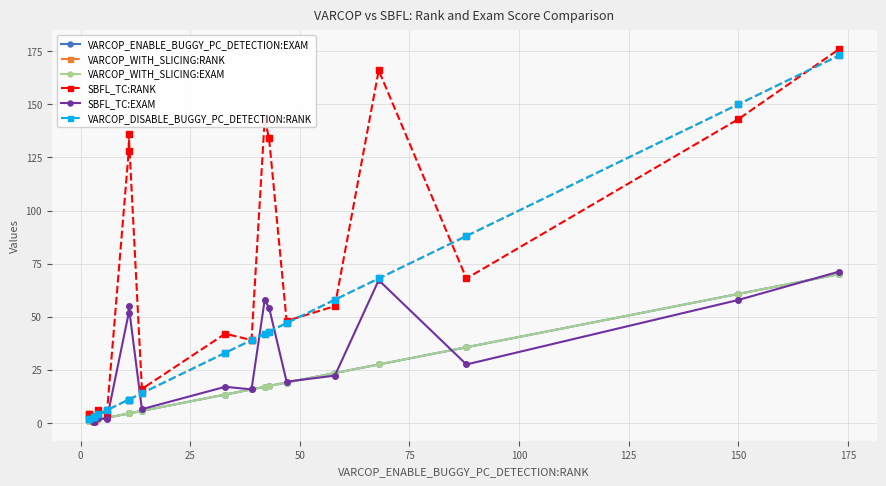

Reading left to right, list all the values displayed in this chart.

VARCOP_ENABLE_BUGGY_PC_DETECTION:EXAM: 0.8	0.8	1.2	1.2	1.2	1.2	1.6	2.4	4.5	4.5	5.7	13.4	15.8	17.0	17.4	19.0	23.5	27.5	35.6	60.7	70.0
VARCOP_WITH_SLICING:RANK: 2.0	2.0	3.0	3.0	3.0	3.0	4.0	6.0	11.0	11.0	14.0	33.0	39.0	42.0	43.0	47.0	58.0	68.0	88.0	150.0	173.0
VARCOP_WITH_SLICING:EXAM: 0.8	0.8	1.2	1.2	1.2	1.2	1.6	2.4	4.5	4.5	5.7	13.4	15.8	17.0	17.4	19.0	23.5	27.5	35.6	60.7	70.0
SBFL_TC:RANK: 4.0	4.0	1.0	2.0	2.0	1.0	6.0	4.0	128.0	136.0	16.0	42.0	39.0	143.0	134.0	48.0	55.0	166.0	68.0	143.0	176.0
SBFL_TC:EXAM: 1.6	1.6	0.4	0.8	0.8	0.4	2.4	1.6	51.8	55.1	6.5	17.0	15.8	57.9	54.3	19.4	22.3	67.2	27.5	57.9	71.3
VARCOP_DISABLE_BUGGY_PC_DETECTION:RANK: 2.0	2.0	3.0	3.0	3.0	3.0	4.0	6.0	11.0	11.0	14.0	33.0	39.0	42.0	43.0	47.0	58.0	68.0	88.0	150.0	173.0